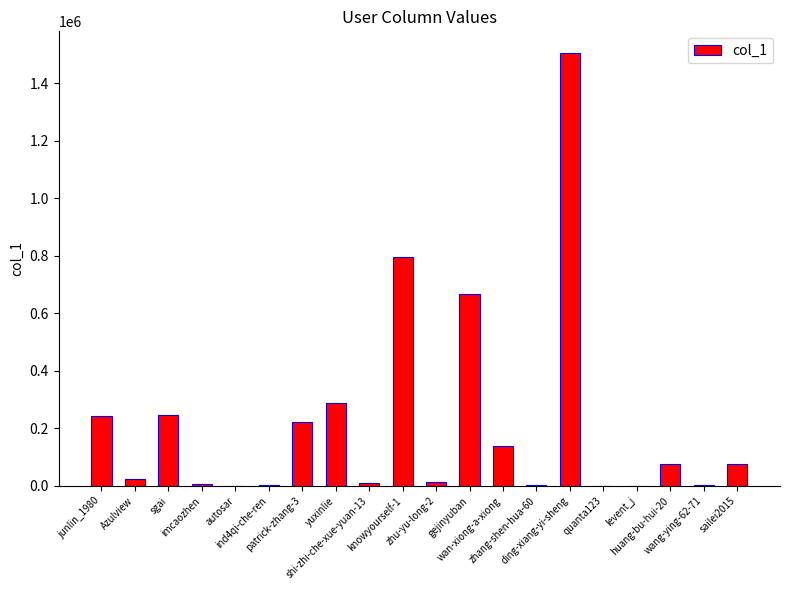

What is the difference between the second highest and minimum values?

794938